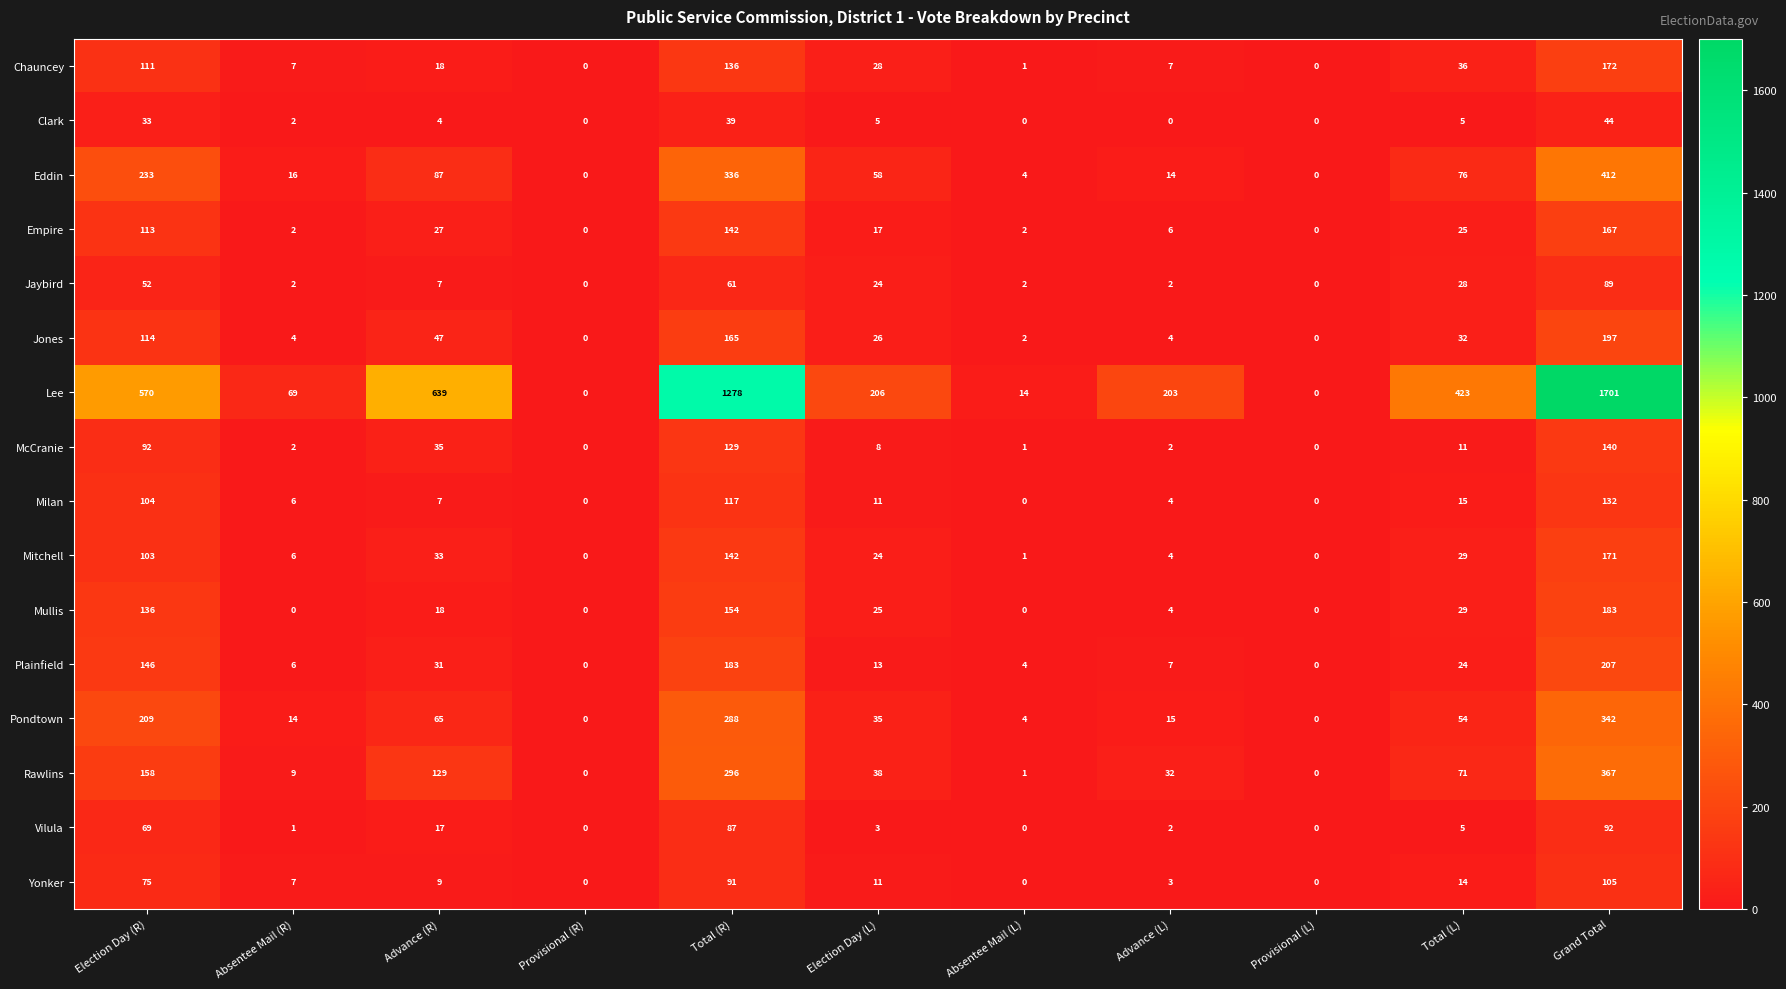

At which label is Mitchell closest to 85?

Election Day (R)